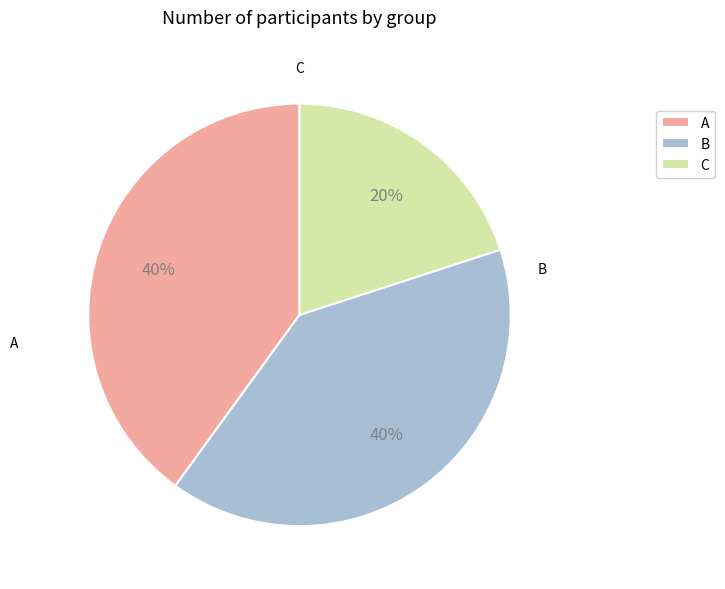

Approximately how many times larger is the value at B compared to A?

1.0